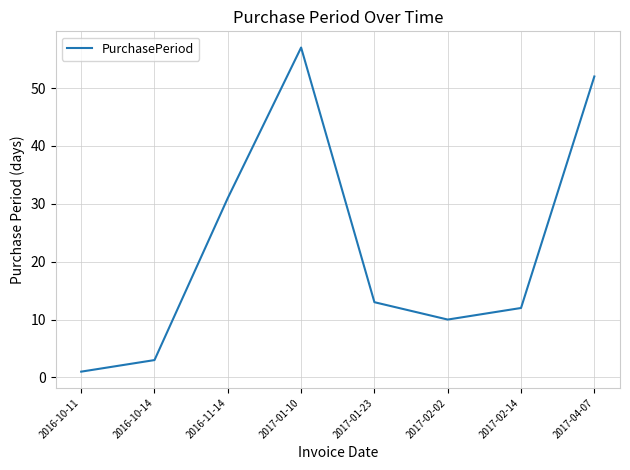

What is the ratio of the value at 2017-01-10 to the value at 2016-10-14?

19.0